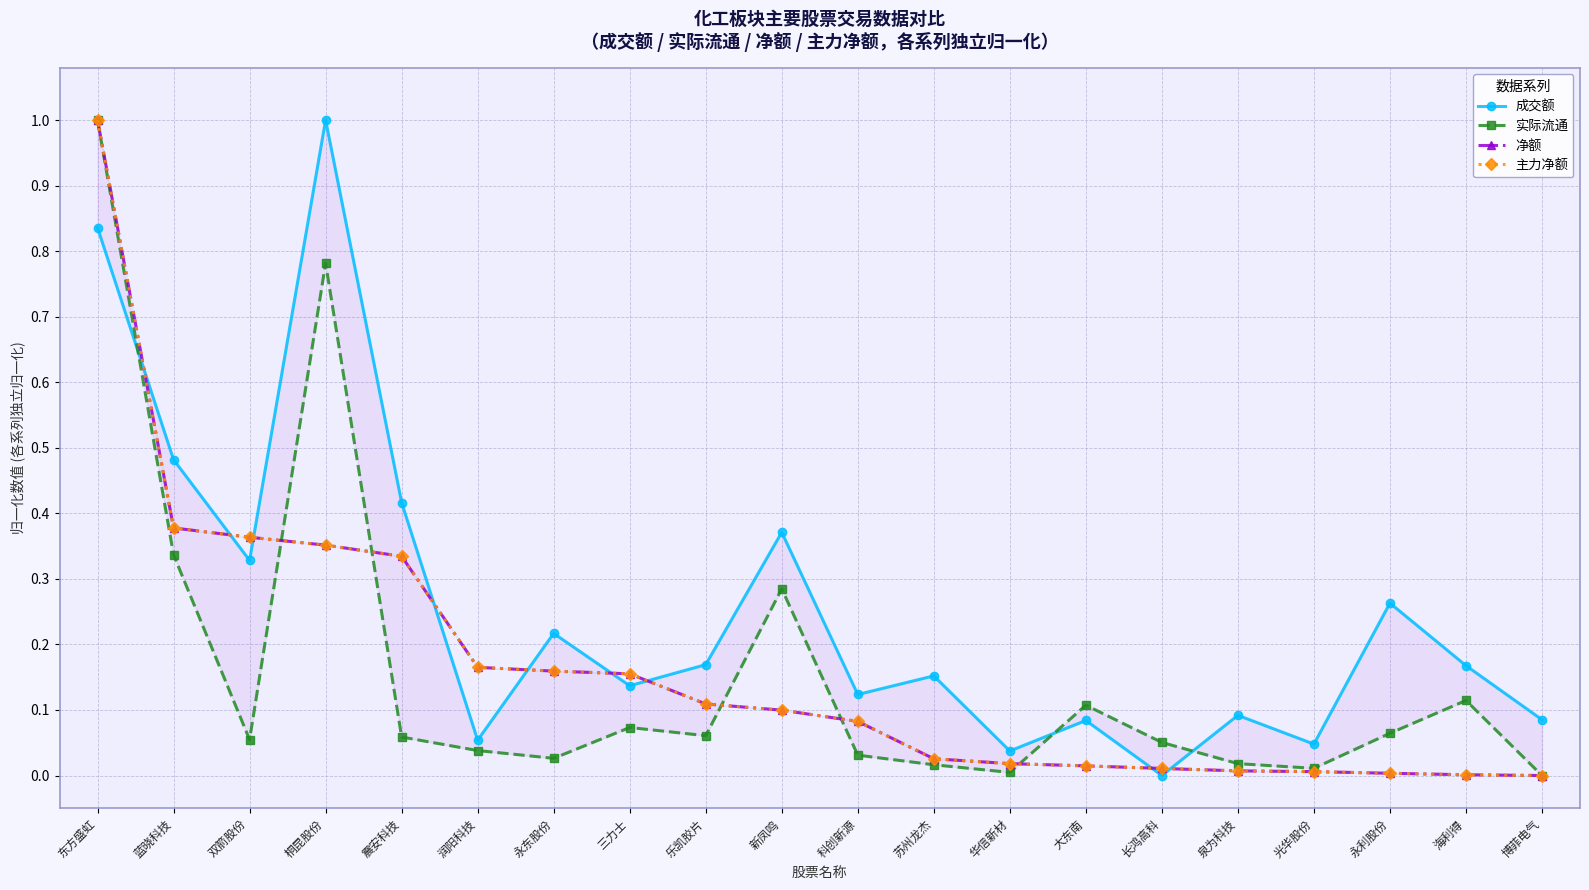

What is the value of the 主力净额 point at the 4th from the left?

0.4